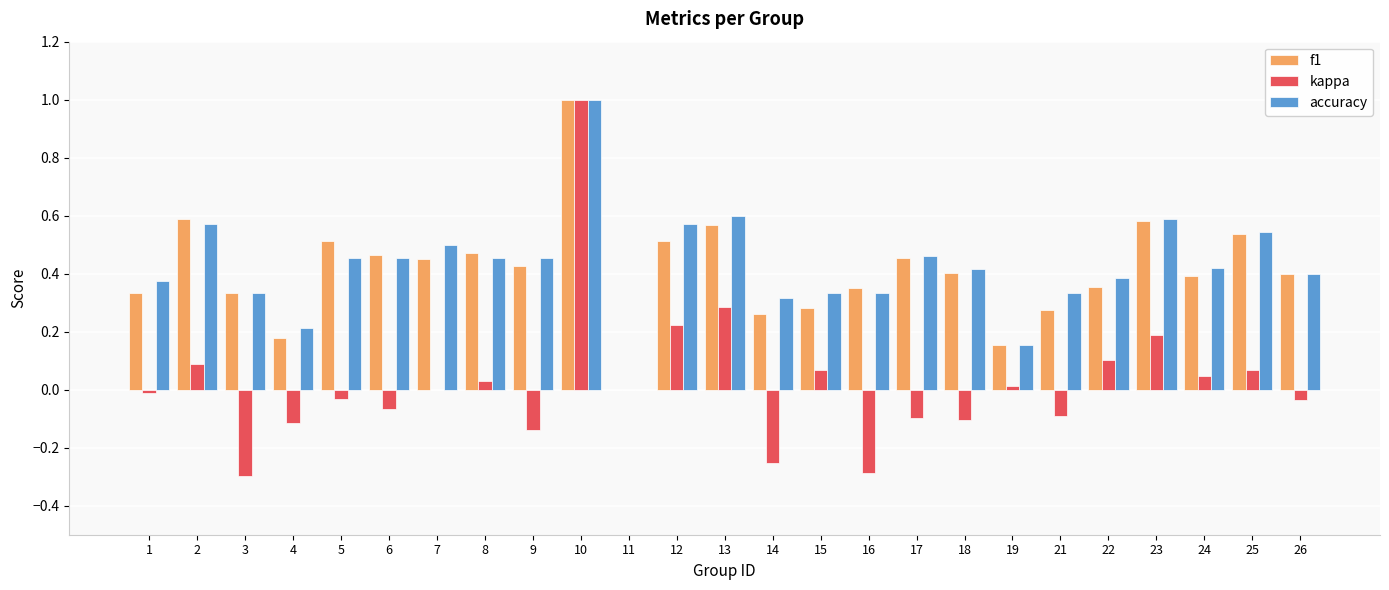

Is it true that accuracy equals 0.6 at 6?

False